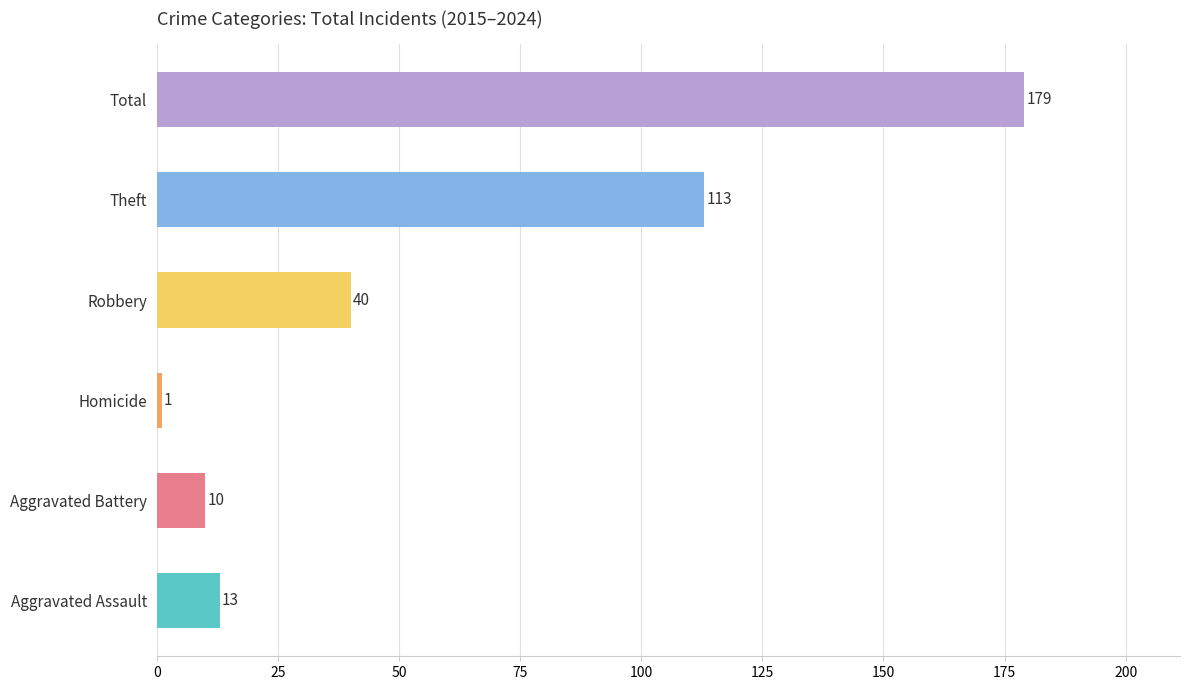

Where is the data nearest to the value 90?

Theft